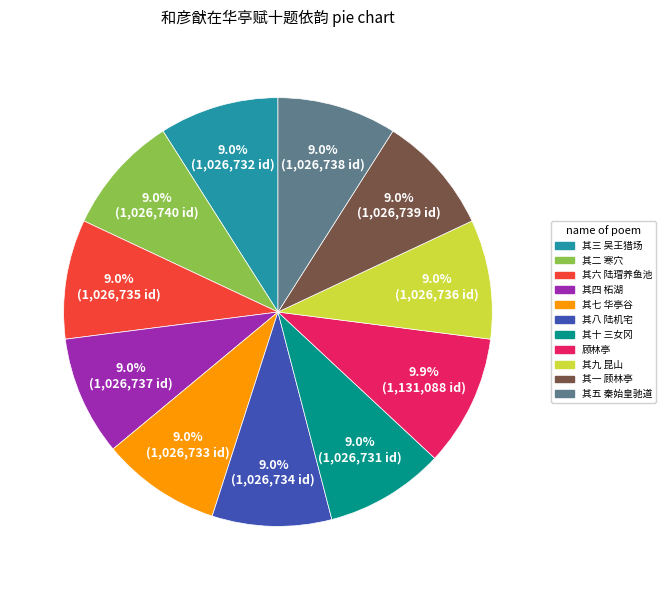

Which slice is the largest?

顾林亭